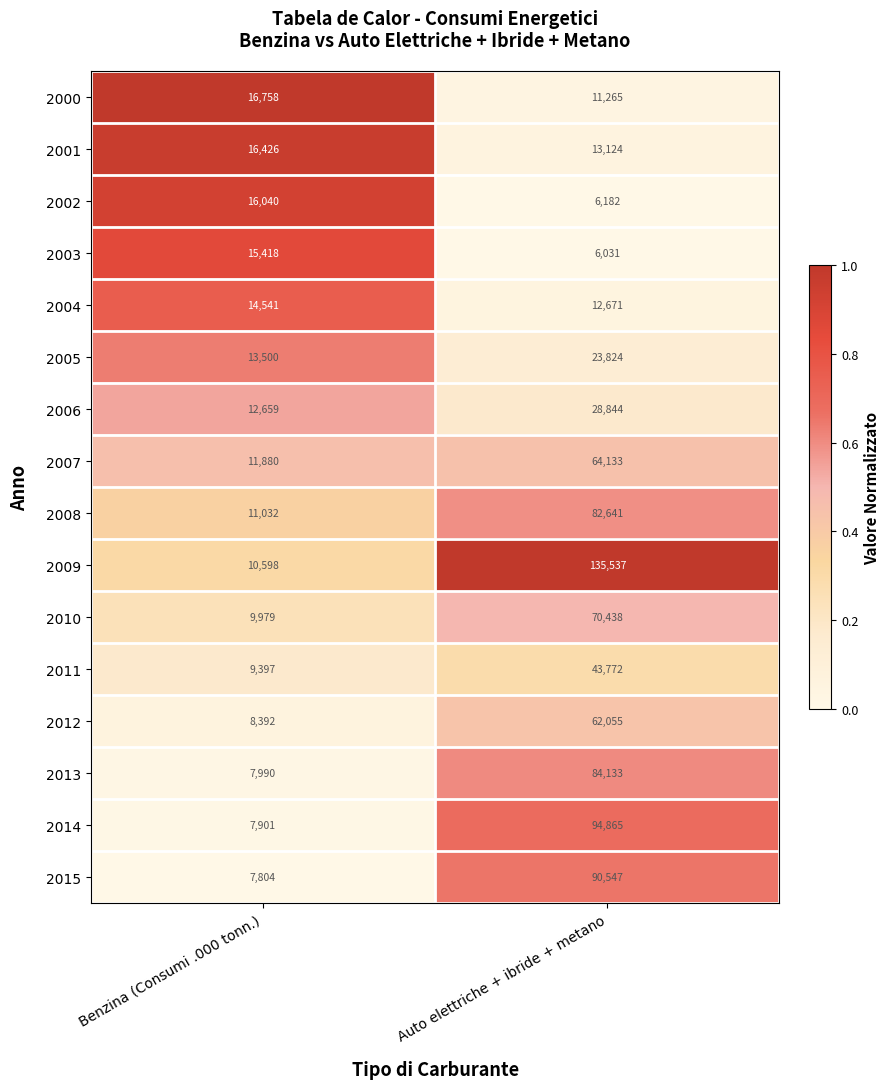

Which series has the widest spread of values?

2009